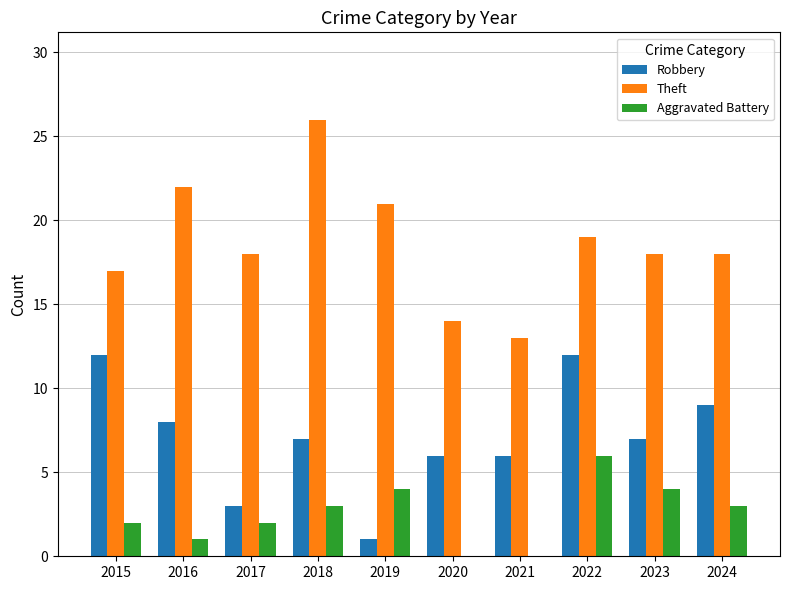

Which series changed the most between 2017 and 2021?

Theft